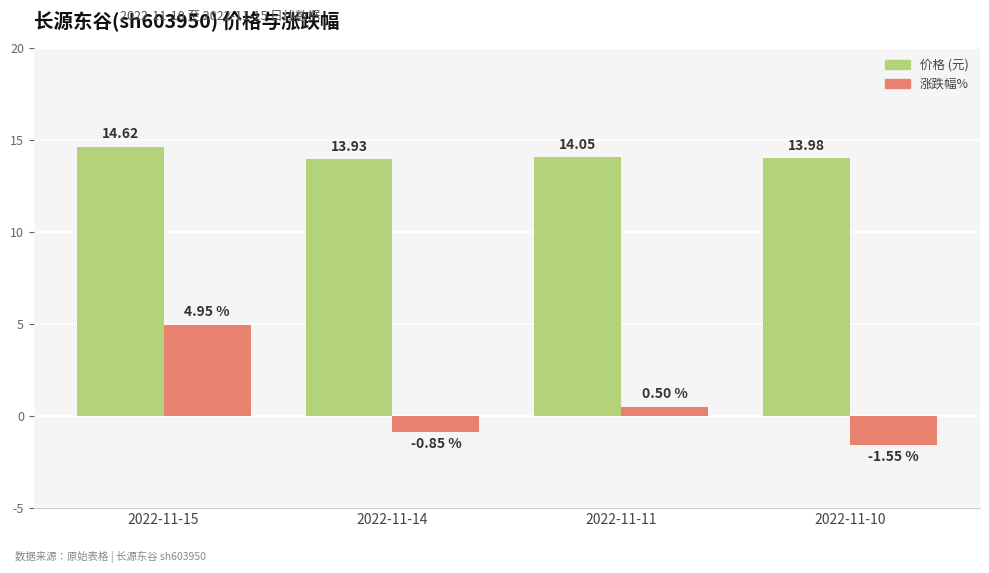

What is the total value across all series at 2022-11-10?

12.4